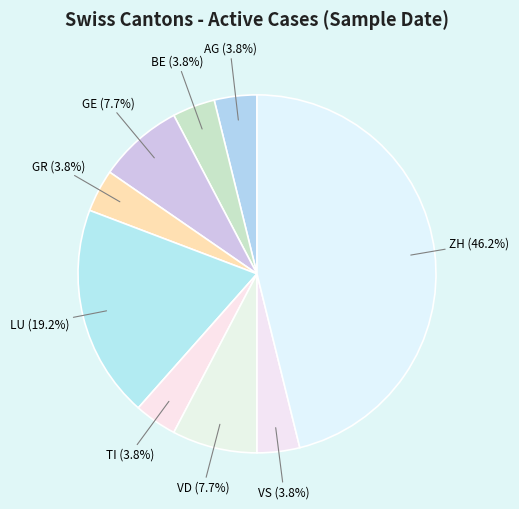

Which category has the biggest portion of the pie?

ZH